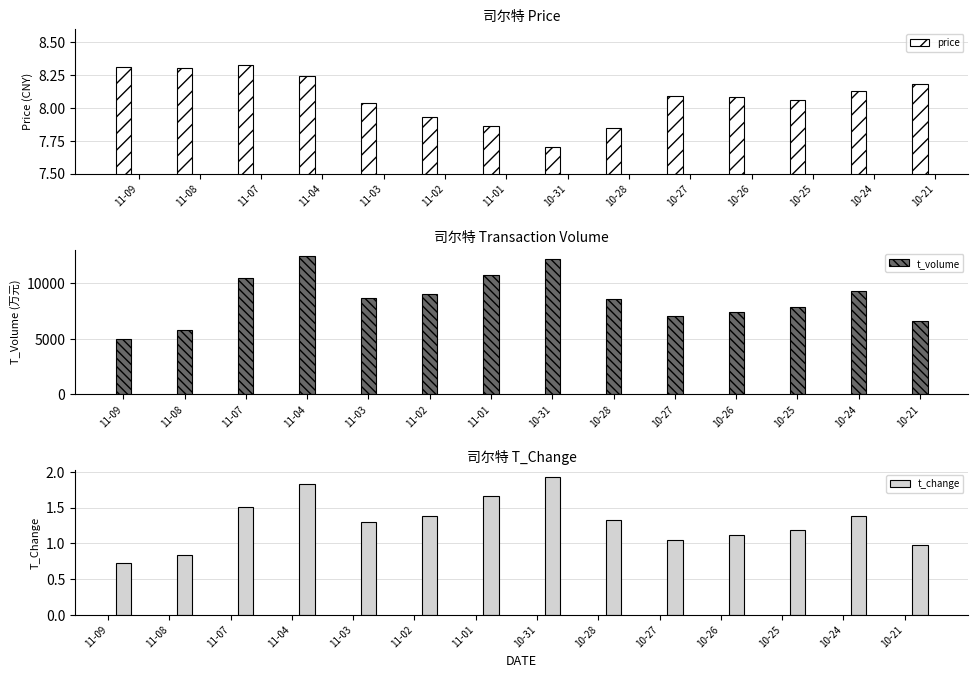

What is the total value across all series at 11-01?

10752.5